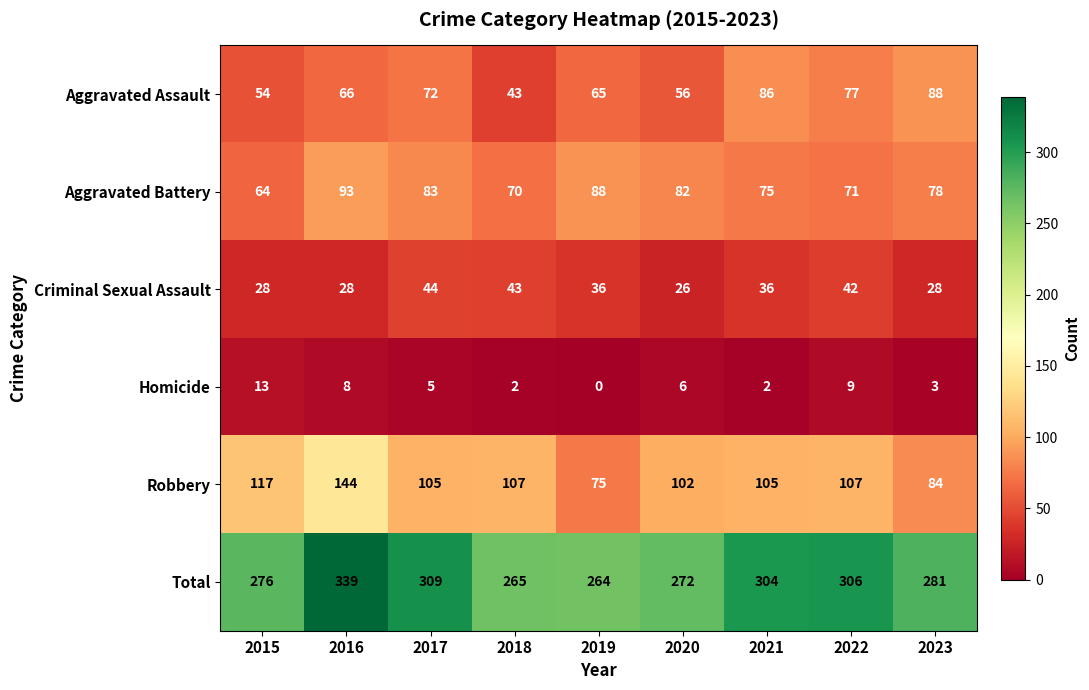

The Criminal Sexual Assault series shows 43 at 2018. True or false?

True